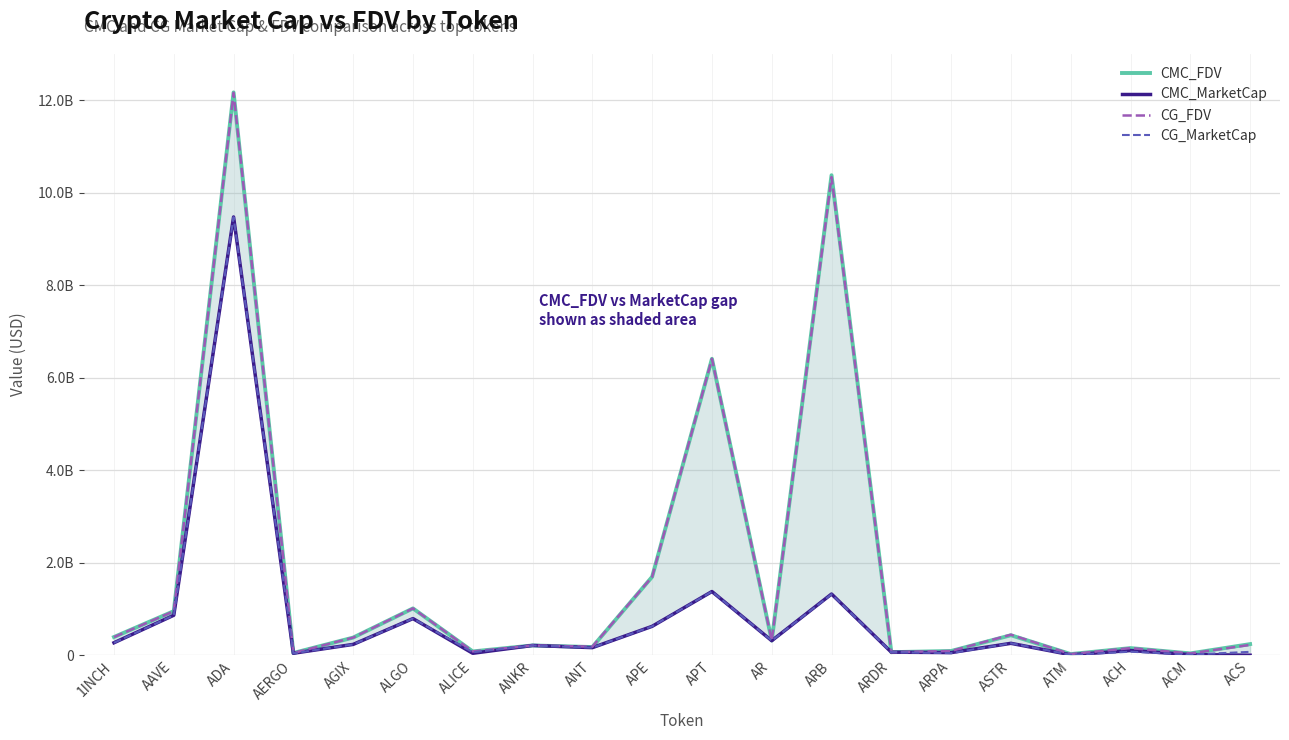

Reading left to right, list all the values displayed in this chart.

CMC_FDV: 393158980.2	952625510.5	12169707137.9	48024126.2	381475527.8	1012164878.2	81898337.6	211197000.5	176726310.6	1695520809.4	6409947567.0	316642793.4	10378919670.7	66215190.1	91404673.5	432178886.9	24637290.3	154023692.6	39352999.1	240323497.7
CMC_MarketCap: 269769785.5	864485904.7	9476518778.3	42261231.0	234076112.5	792090423.6	41965451.2	211197000.5	163883977.8	624958373.3	1377215171.7	314024181.4	1323312258.0	66215190.1	56802926.5	257098240.7	9488222.1	101848200.1	14275798.2	0.0
CG_FDV: 392248446.0	950848340.0	12161570633.0	47918158.0	381009766.0	1012734626.0	81947969.0	210966035.0	184863964.0	1694948346.0	6409577304.0	317130011.0	10338732046.0	66099988.0	91716377.0	444024845.0	24704474.0	154220337.0	39224726.0	223316562.0
CG_MarketCap: 269145013.0	862877262.0	9471166581.0	42167979.0	233790318.0	792536284.0	63778934.0	210966035.0	164103769.0	624747367.0	1377203752.0	314507373.0	1318188336.0	66099988.0	45040748.0	258359251.0	9514095.0	76241770.0	14257781.0	73068200.0